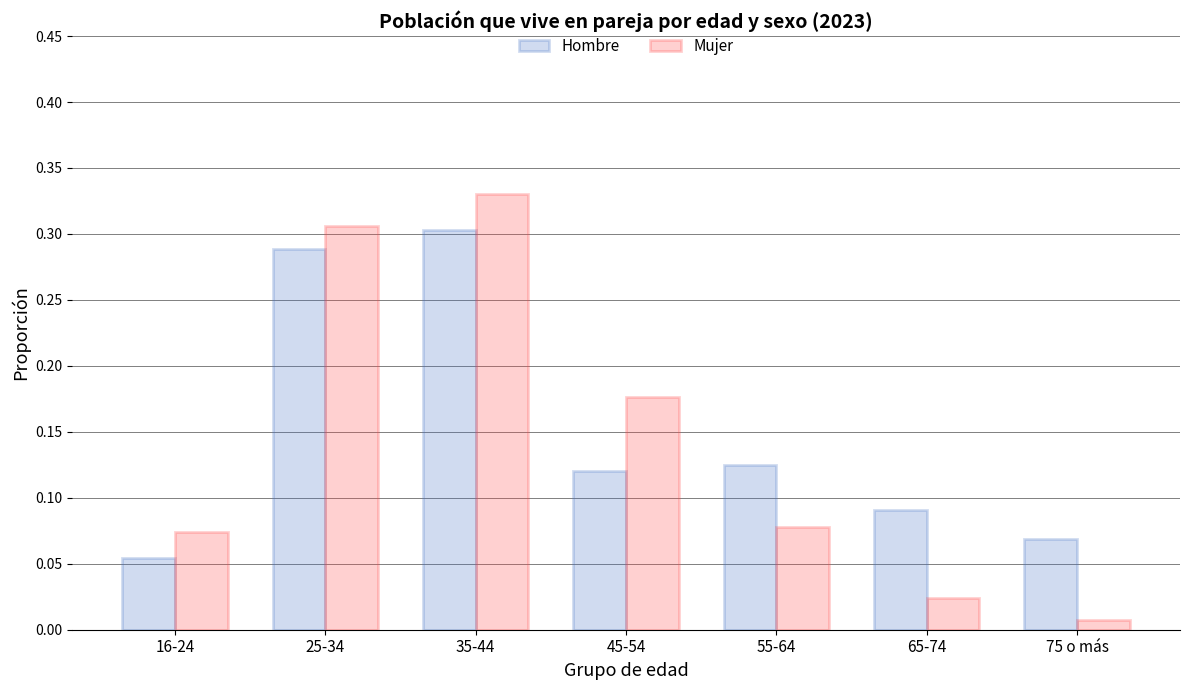

What are all the series names shown in the legend?

Hombre, Mujer